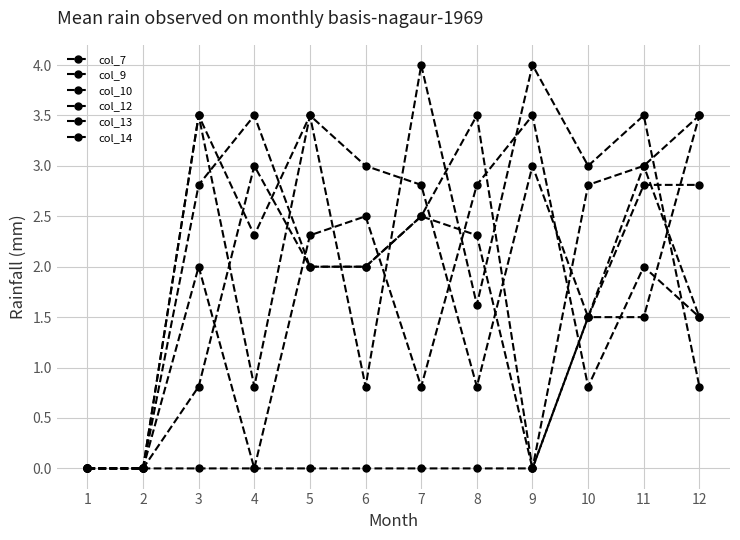

Reading right to left, what are all the values shown in this chart?

col_7: 3.5	3.0	2.8	0.0	0.0	0.0	0.0	0.0	0.0	0.0	0.0	0.0
col_9: 3.5	1.5	1.5	0.0	2.3	2.5	2.0	2.0	3.0	0.8	0.0	0.0
col_10: 2.8	2.8	1.5	0.0	3.5	2.5	2.0	2.0	3.5	2.8	0.0	0.0
col_12: 1.5	2.0	0.8	3.5	2.8	0.8	2.5	2.3	0.0	2.0	0.0	0.0
col_13: 1.5	3.0	1.5	3.0	0.8	2.8	3.0	3.5	0.8	3.5	0.0	0.0
col_14: 0.8	3.5	3.0	4.0	1.6	4.0	0.8	3.5	2.3	3.5	0.0	0.0